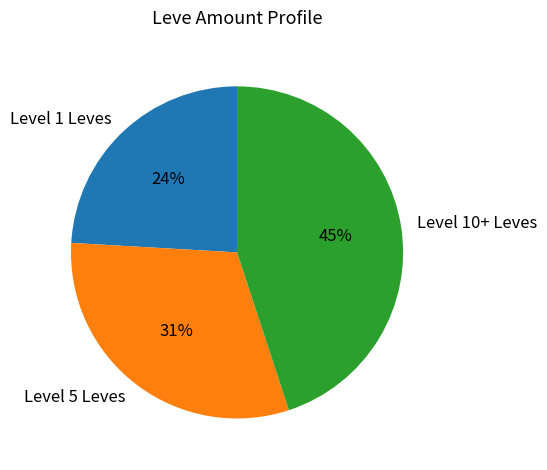

Is Level 10+ Leves the majority of the pie?

No